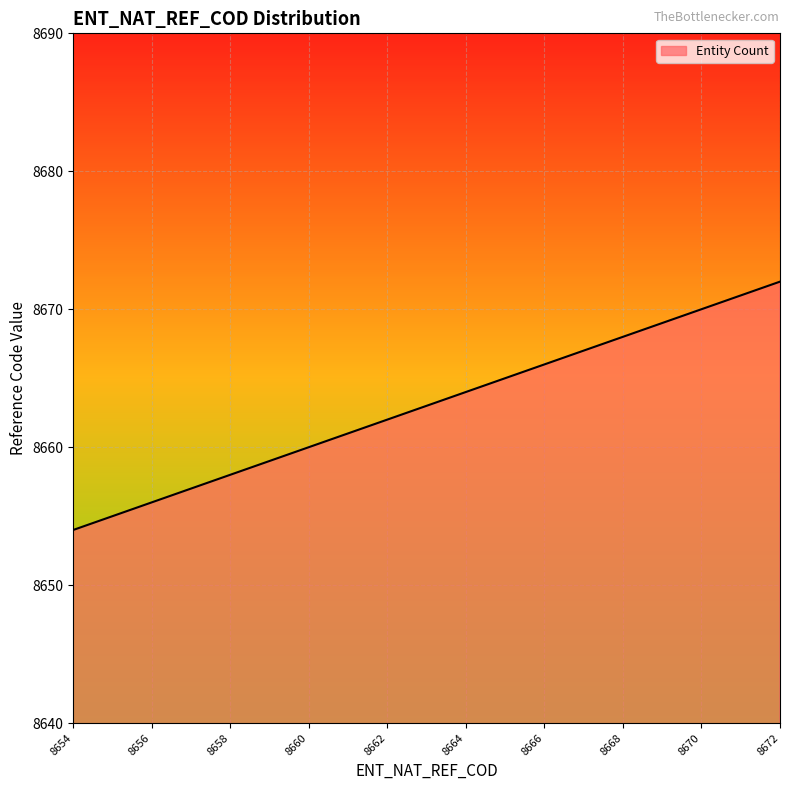

What is the minimum value shown in the chart?

8654